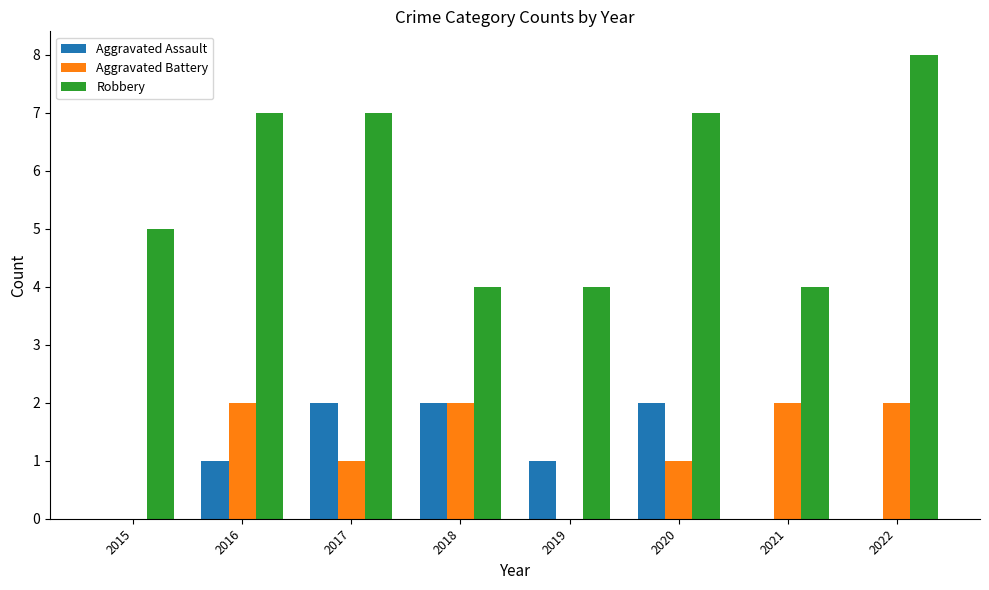

What is the highest value of the Robbery series?

8